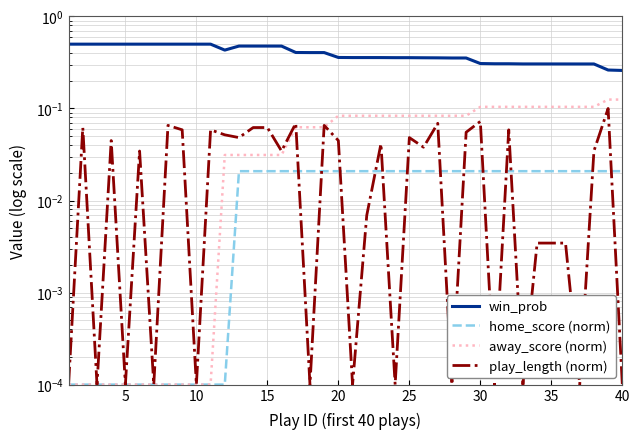

How many distinct data groups are displayed?

4